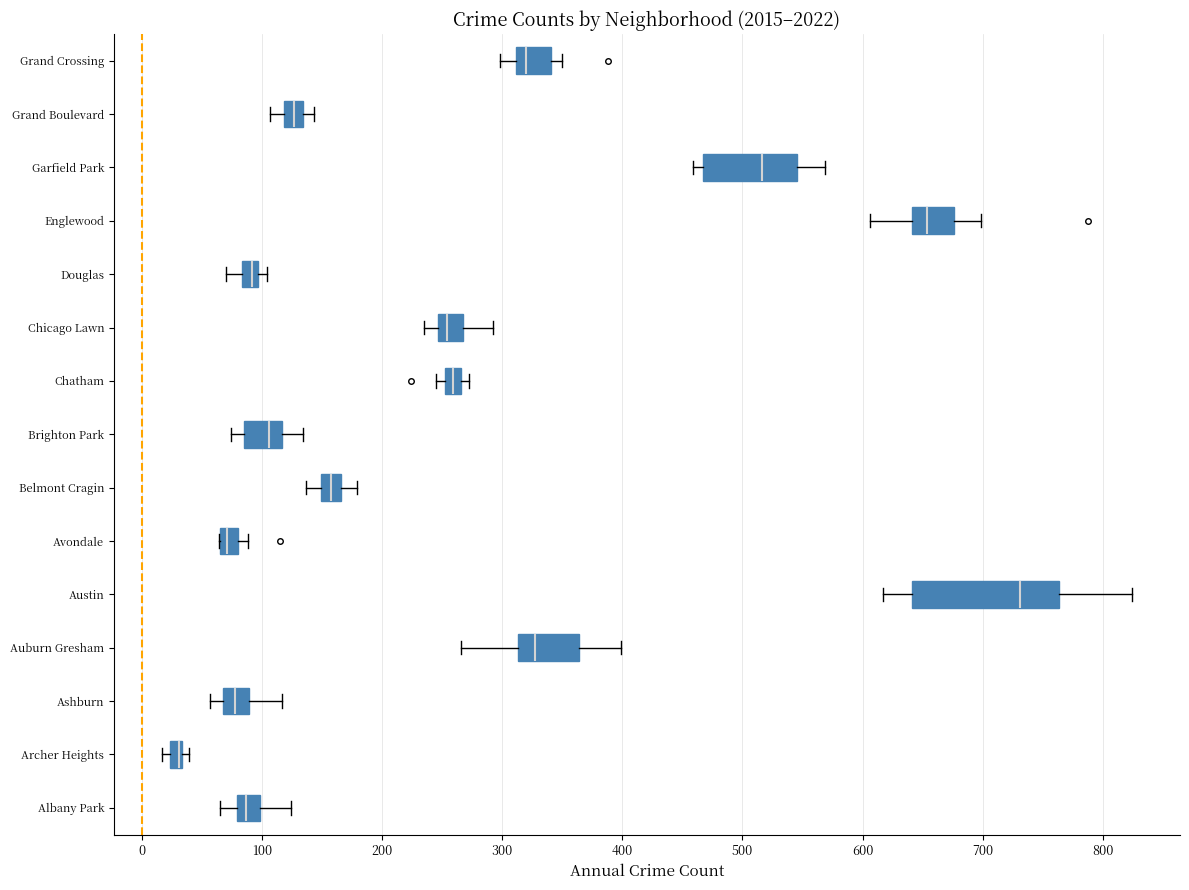

Comparing the boxes themselves (not the whiskers), which one is the widest?

Austin